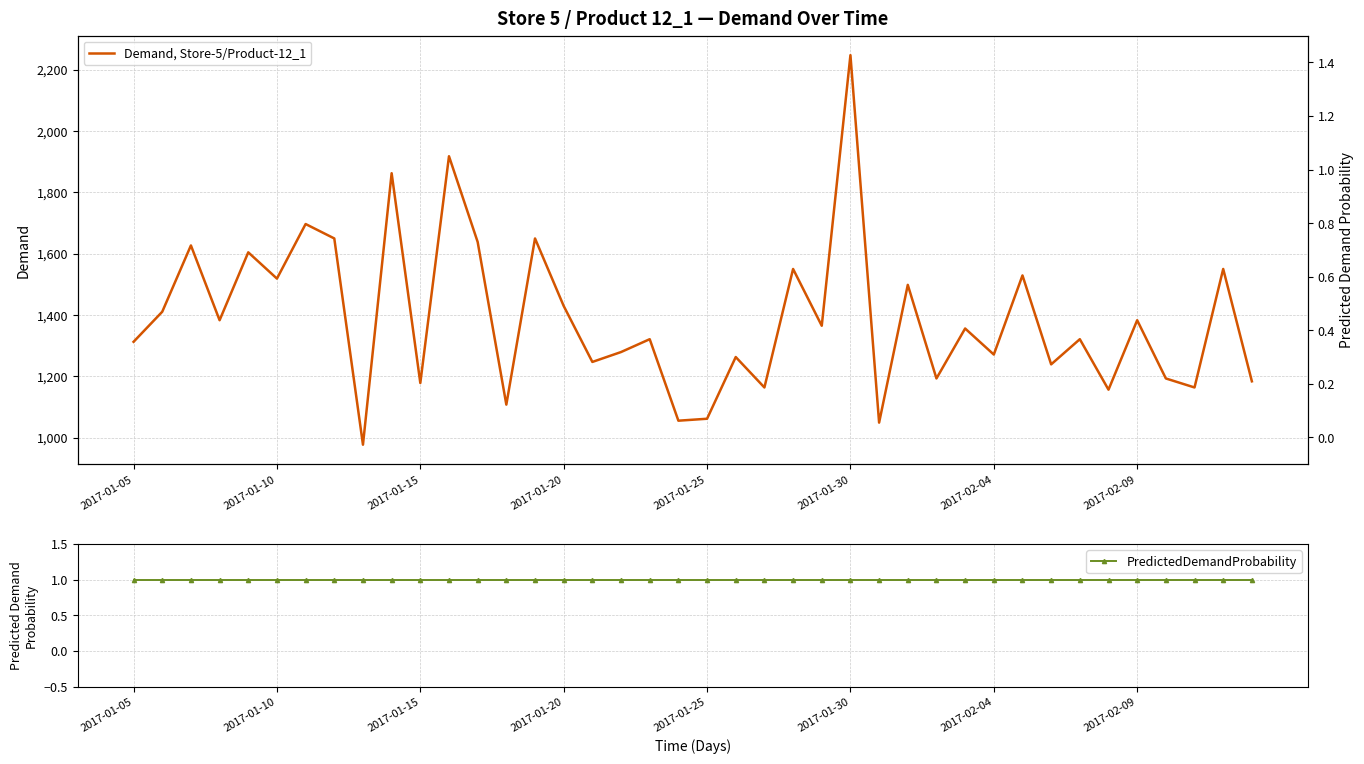

Is the value of PredictedDemandProbability at 38 greater than the value of Demand, Store-5/Product-12_1 at 21?

No